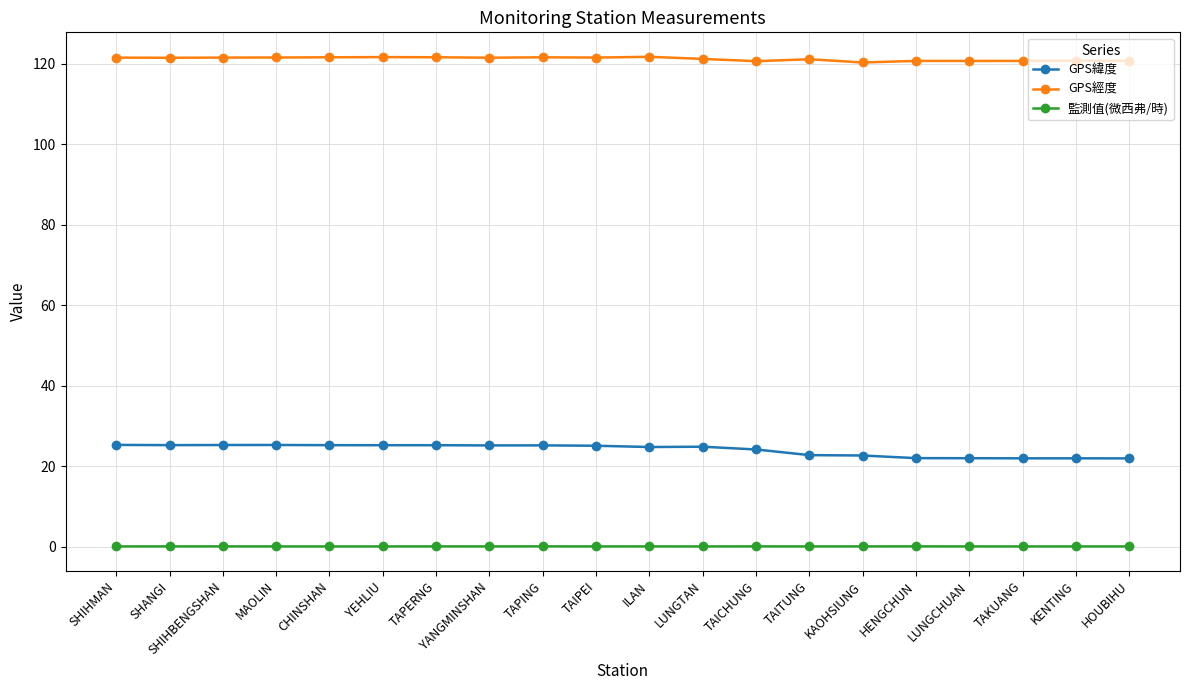

What is the approximate value of 監測值(微西弗/時) at HENGCHUN?

0.1